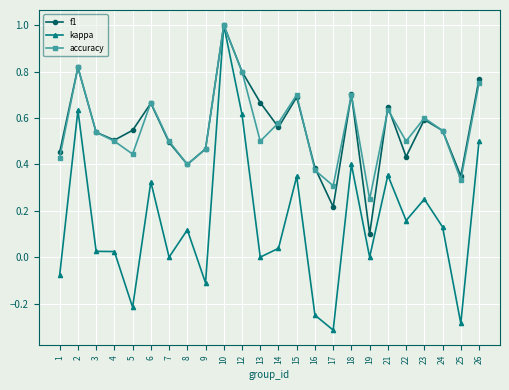

At which category does accuracy reach its first local valley?

5